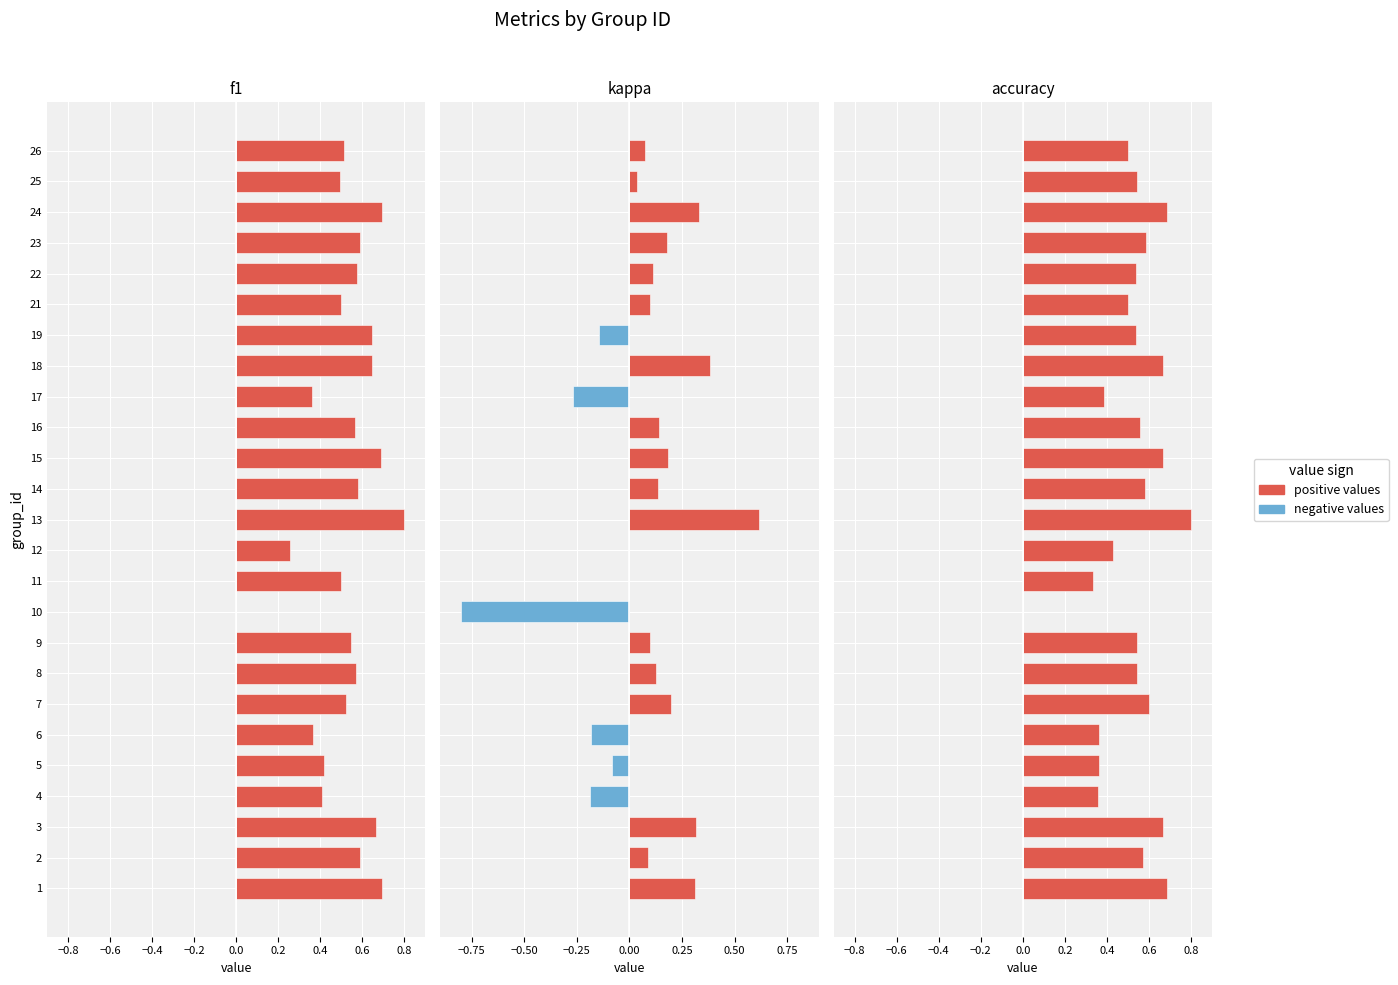

What is the value of the per capita positive bar at the 13th from the left?

0.8